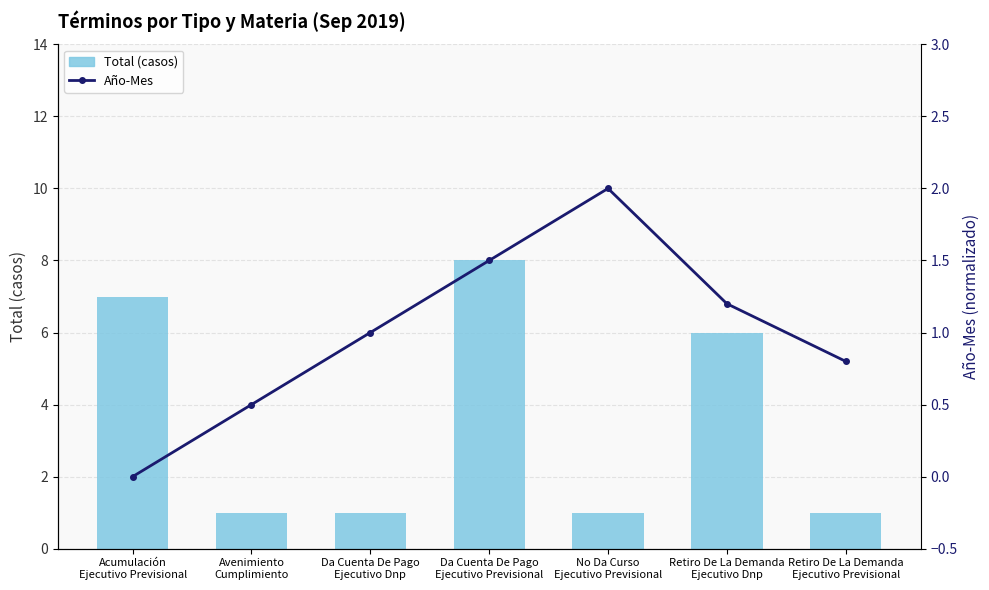

Is it true that Total (casos) equals 1.0 at Avenimiento
Cumplimiento?

True